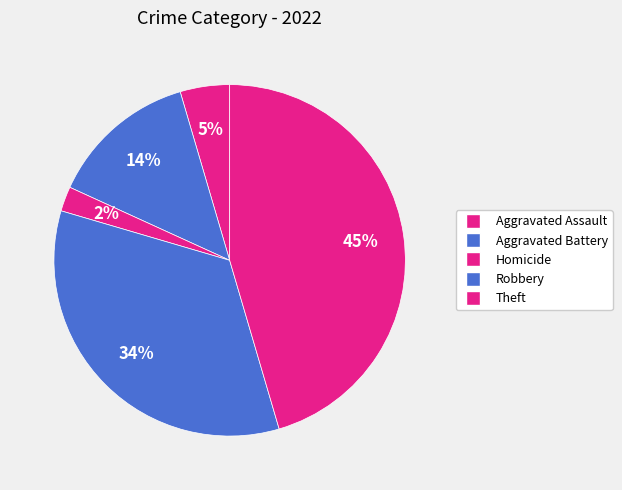

What is the largest slice in the pie chart?

Theft